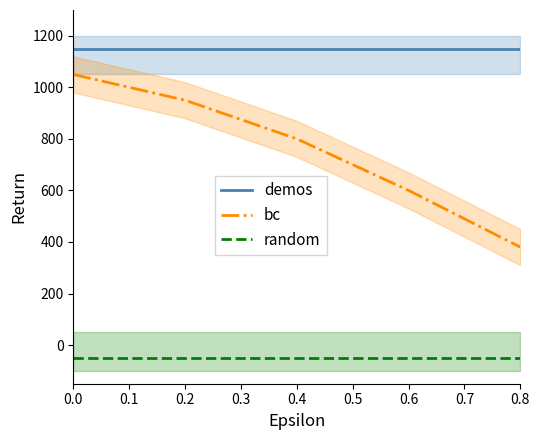

How many series are shown in this chart?

3